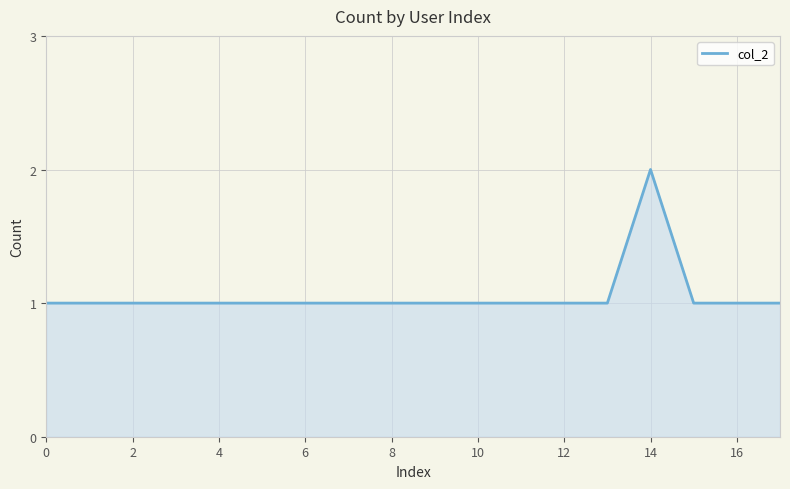

How many lines are shown in the chart?

1